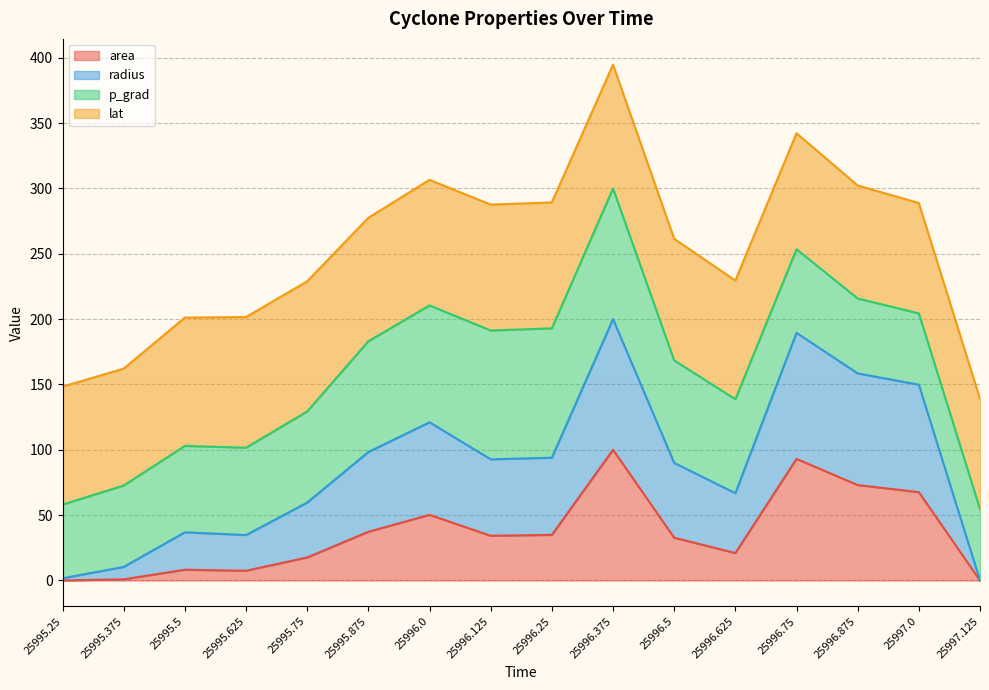

Between 25996.5 and 25995.625, which is larger?

25996.5